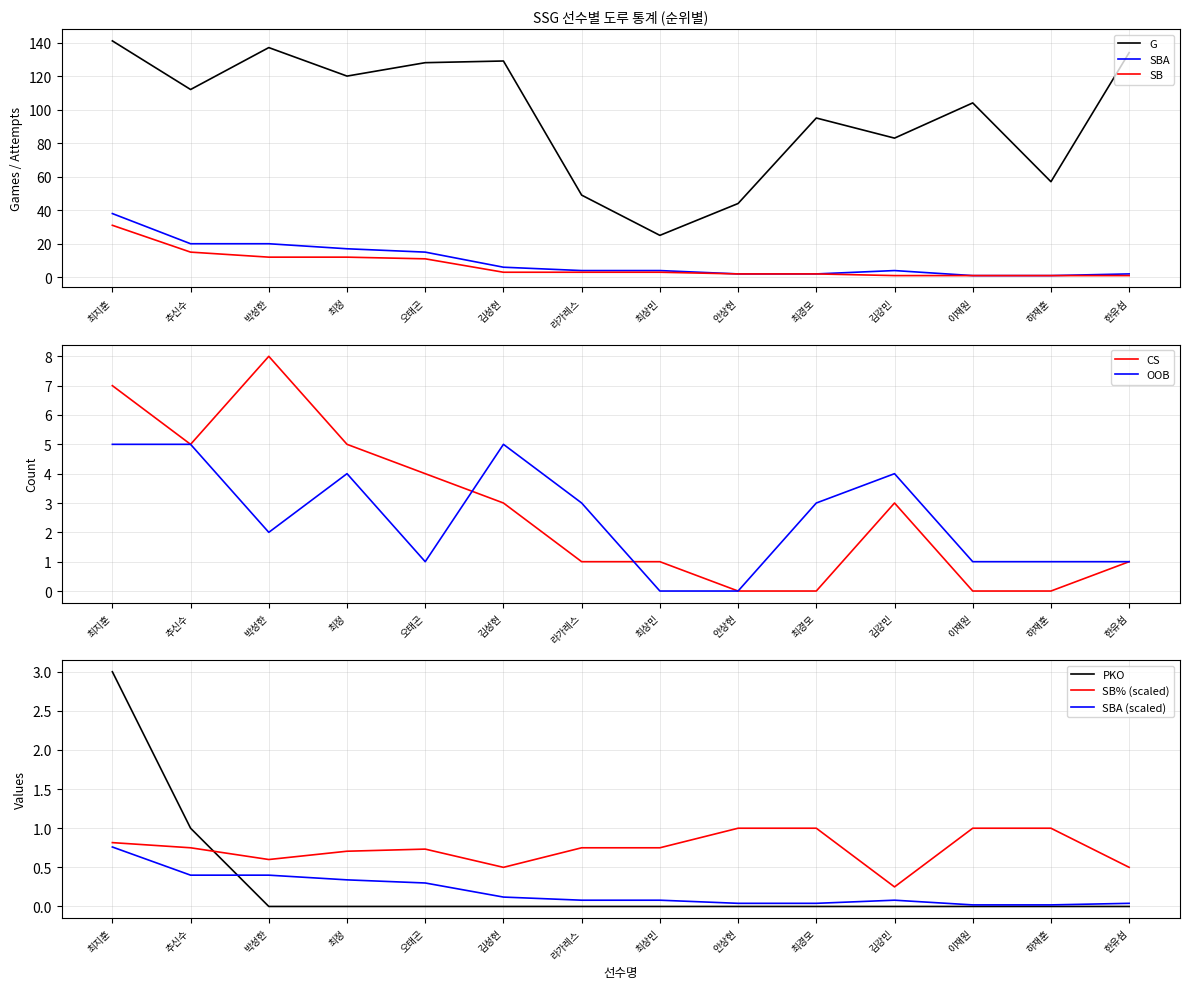

True or false: G and SBA cross at least once.

False